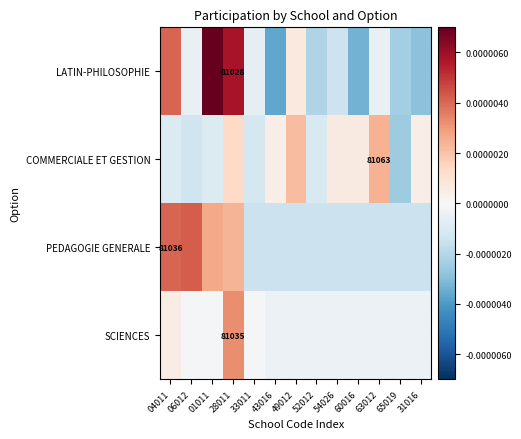

Is it true that COMMERCIALE ET GESTION equals 81063.0 at 63012?

True